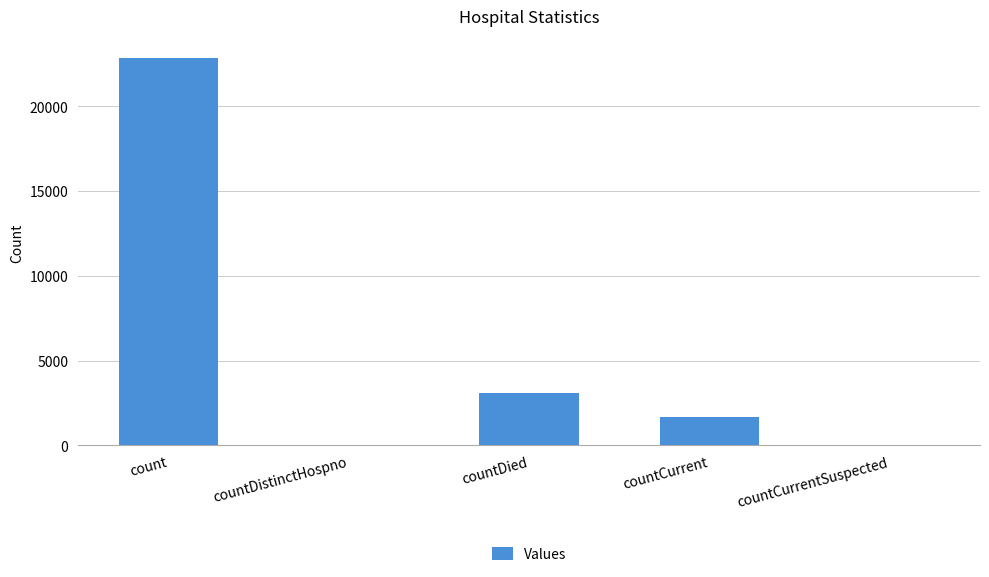

Which category has the highest value across all series?

count